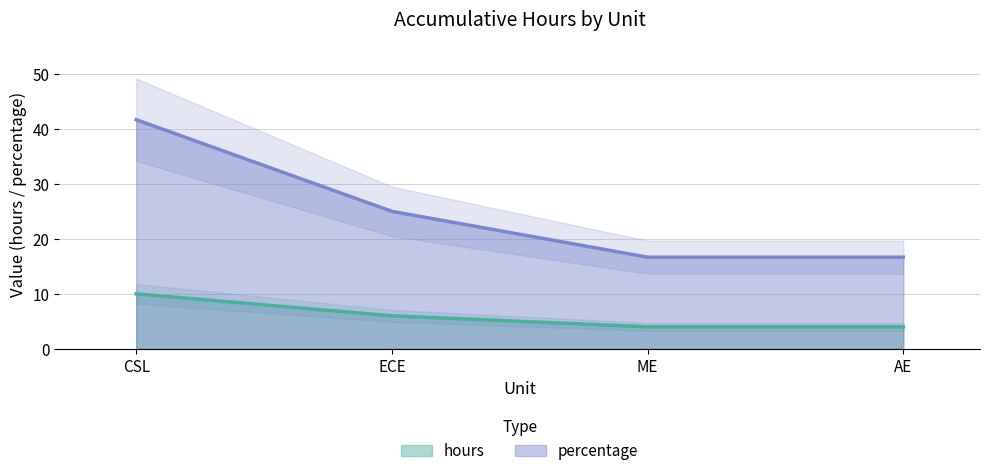

True or false: percentage has more than 2 interior local peaks.

False